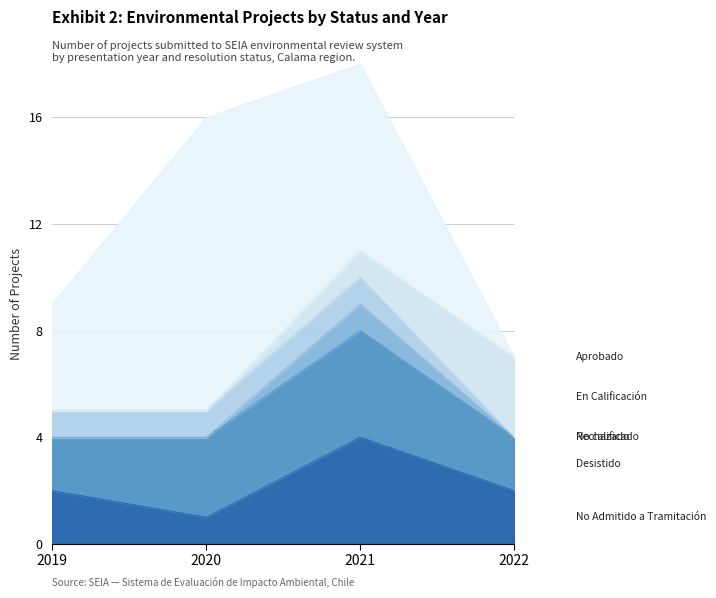

True or false: No calificado and Aprobado cross at least once.

False